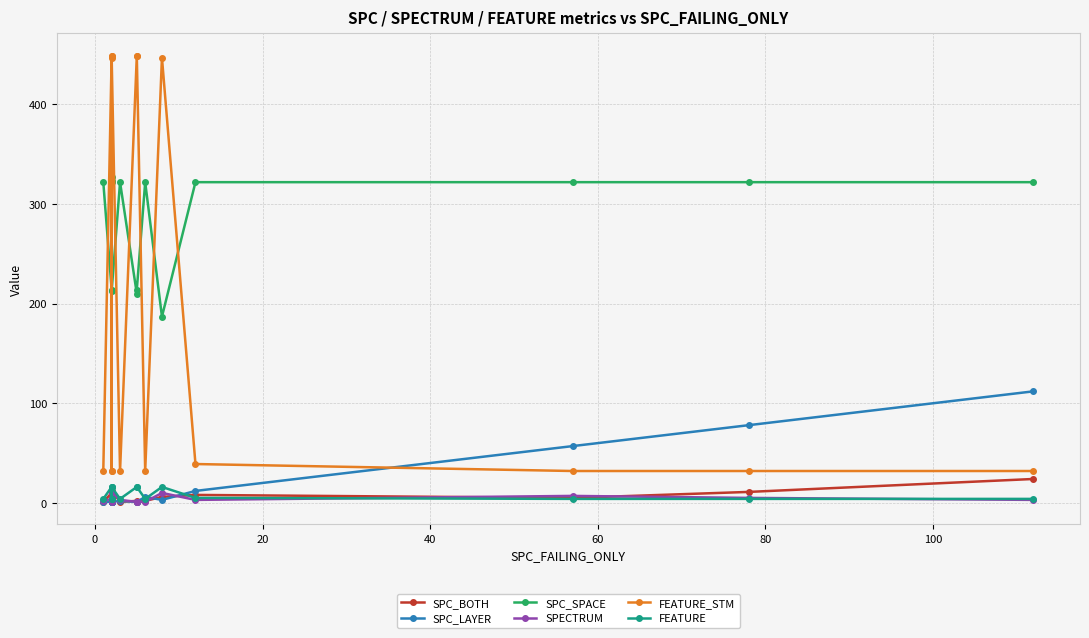

How many lines are shown in the chart?

6